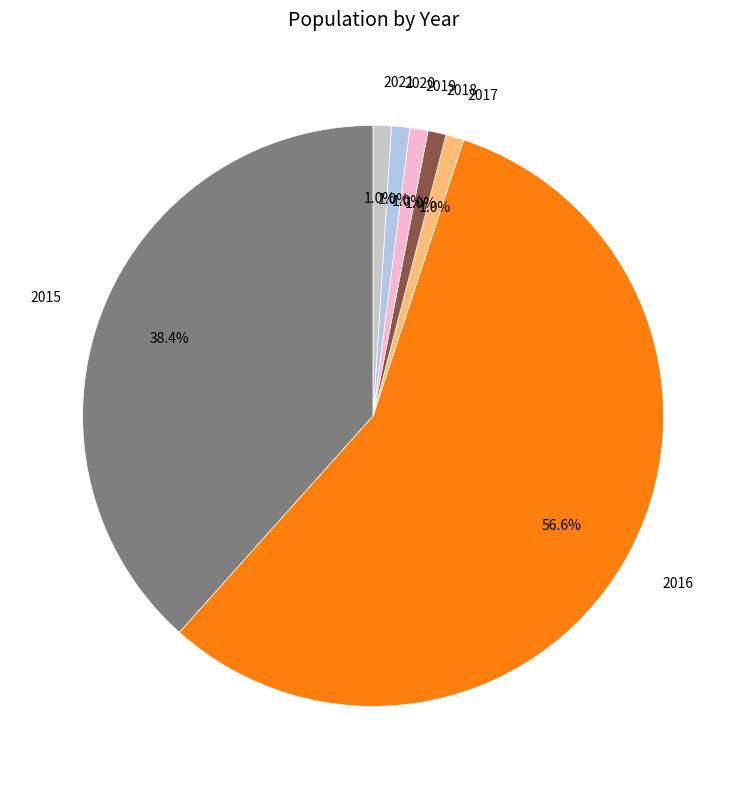

Which category accounts for the majority?

2016